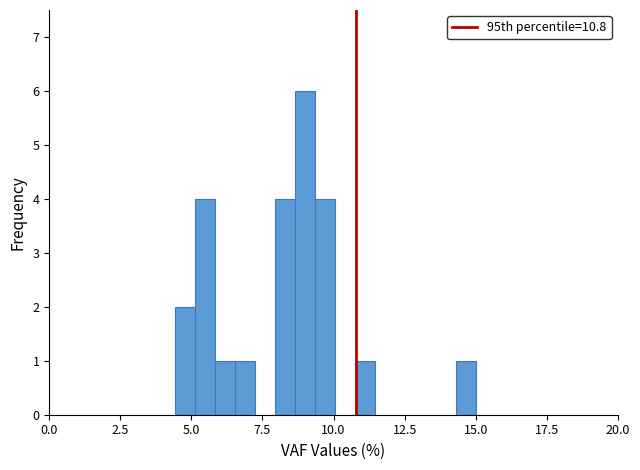

Around what value on the x-axis is the tallest bar? Give the approximate position of its centre, as read against the axis.

9.0